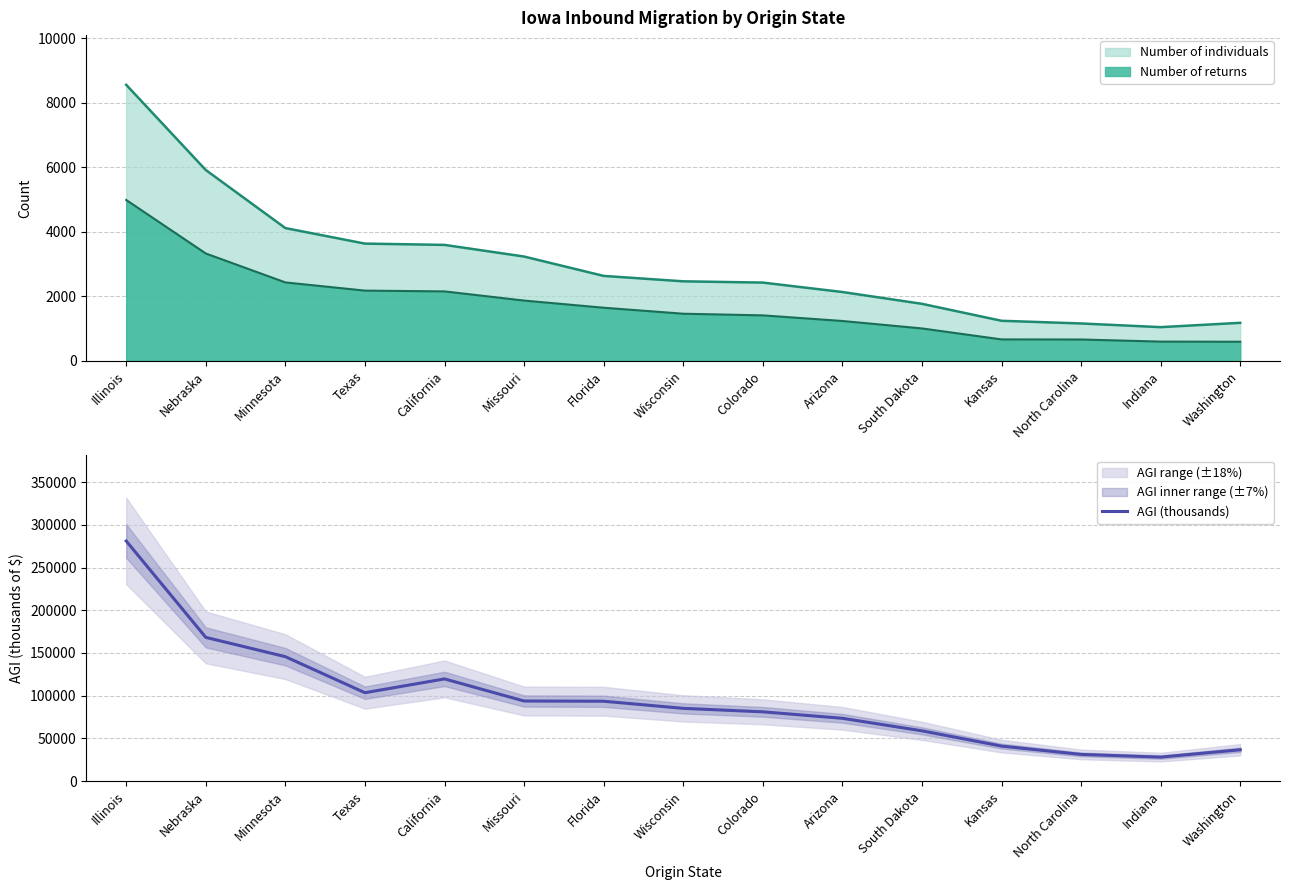

Reading left to right, transcribe all the data shown in this chart.

Illinois=281049	Nebraska=168268	Minnesota=145678	Texas=103494	California=119683	Missouri=93793	Florida=93540	Wisconsin=85192	Colorado=81145	Arizona=73571	South Dakota=58912	Kansas=41050	North Carolina=31309	Indiana=28154	Washington=36745